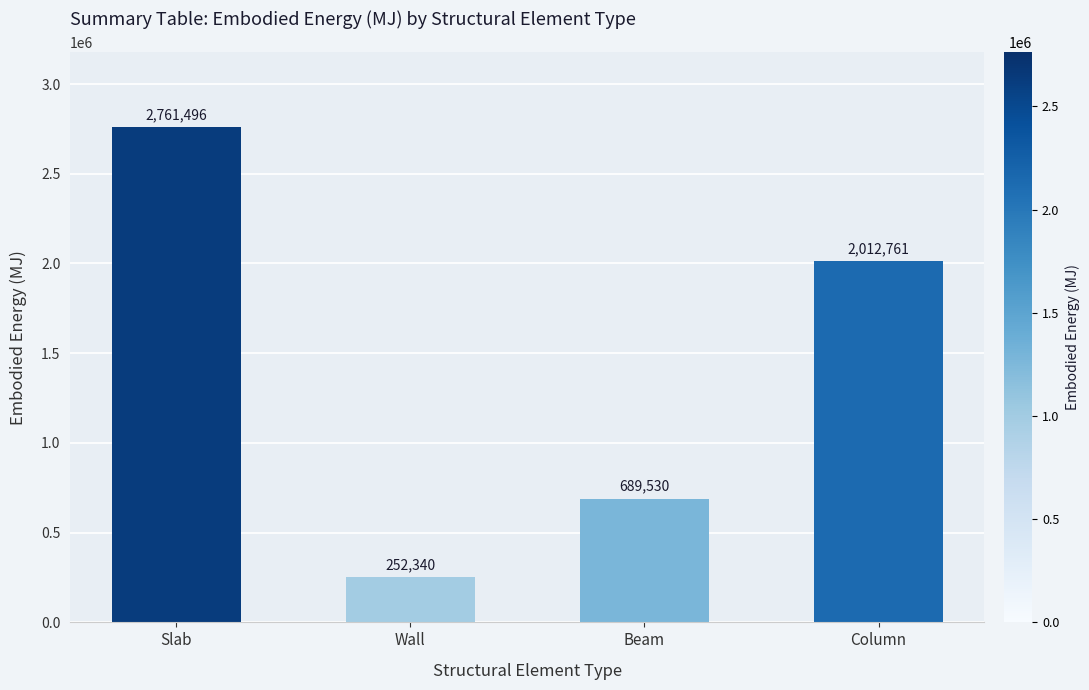

What is the approximate value at Beam?

689530.2